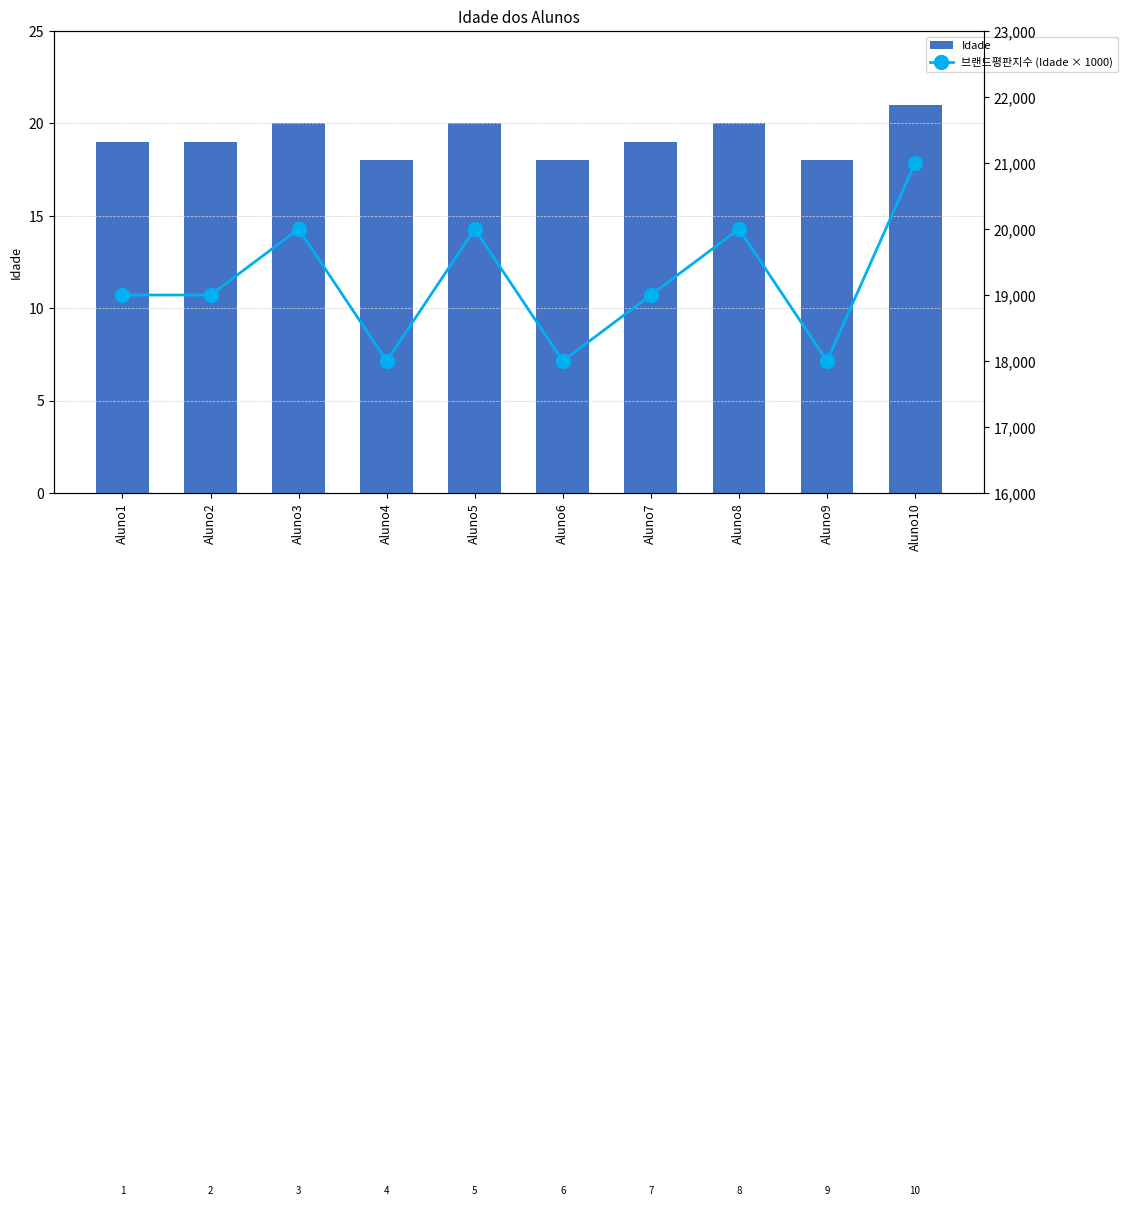

What is the difference between the second highest and second lowest values in the 브랜드평판지수 (Idade × 1000) series?

2000